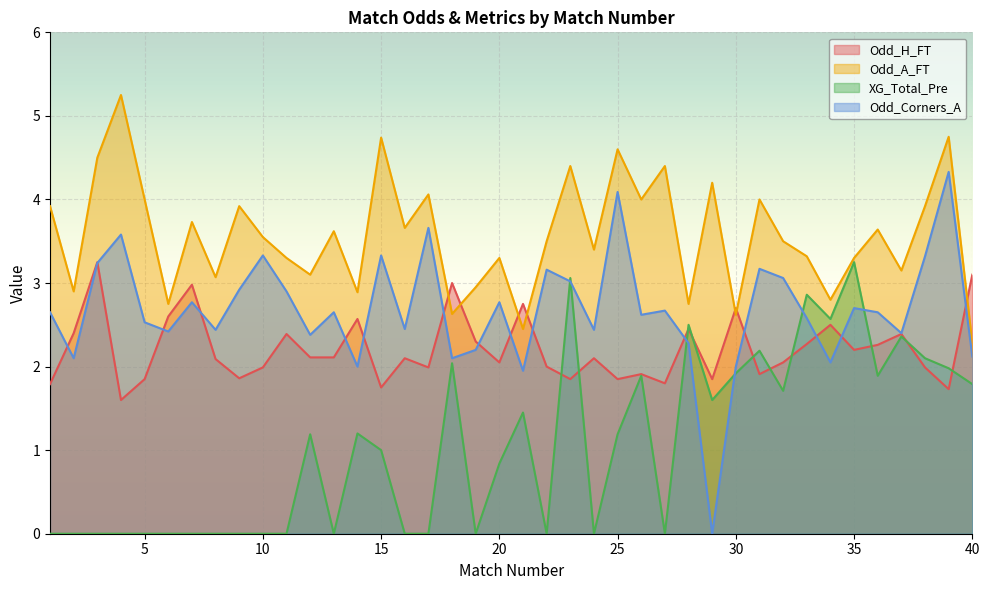

What are all the series names shown in the legend?

Odd_H_FT, Odd_A_FT, XG_Total_Pre, Odd_Corners_A